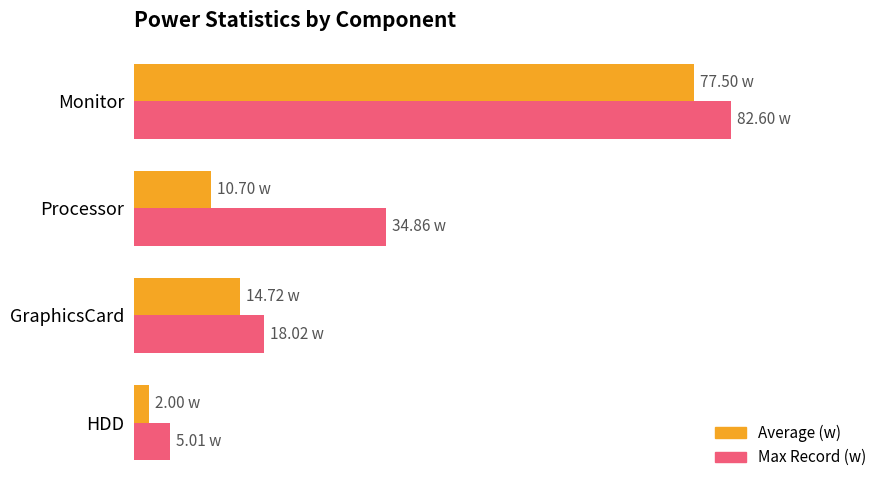

What are all the series names shown in the legend?

Average (w), Max Record (w)